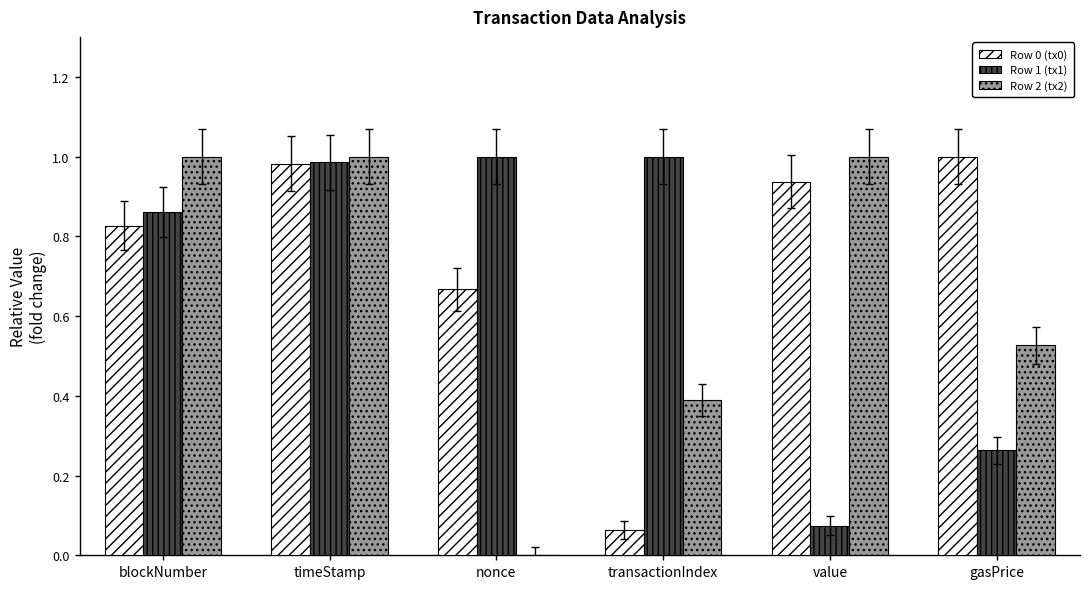

At which category is the sum across all series the highest?

timeStamp